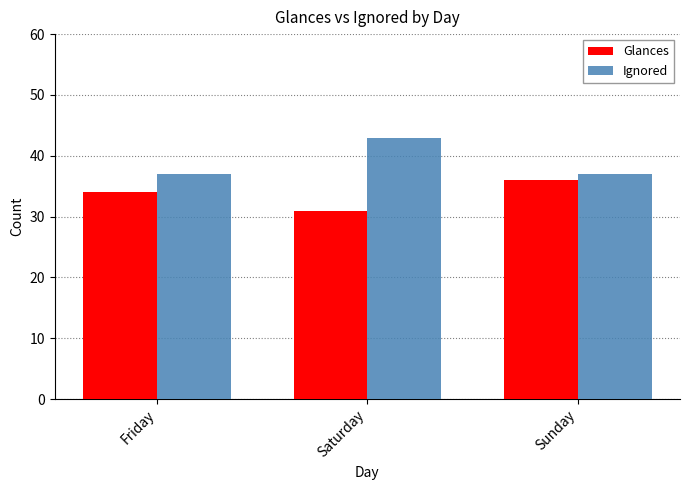

What value does the Ignored series have at Saturday?

43